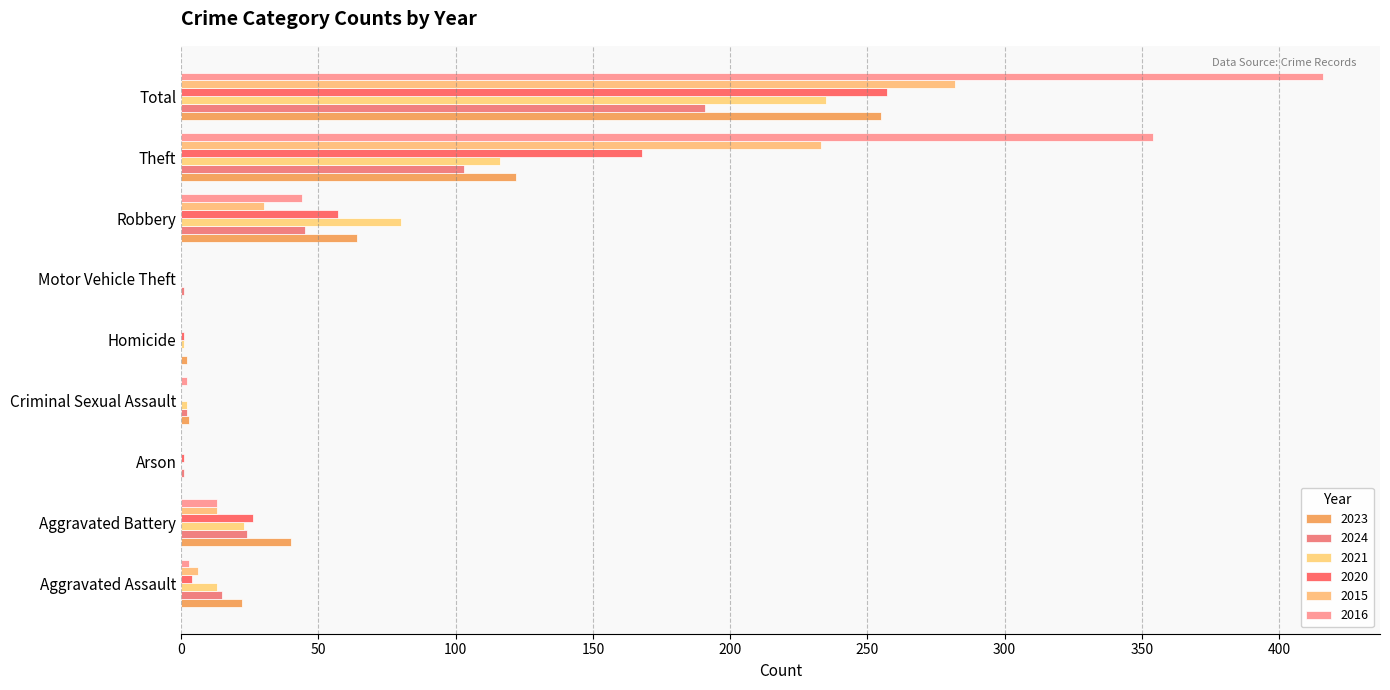

What are all the series names shown in the legend?

2023, 2024, 2021, 2020, 2015, 2016